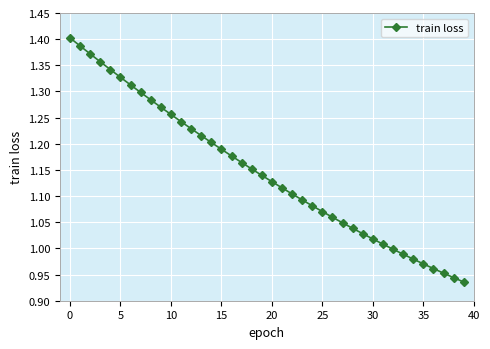

What is the difference between the maximum and minimum values?

0.5